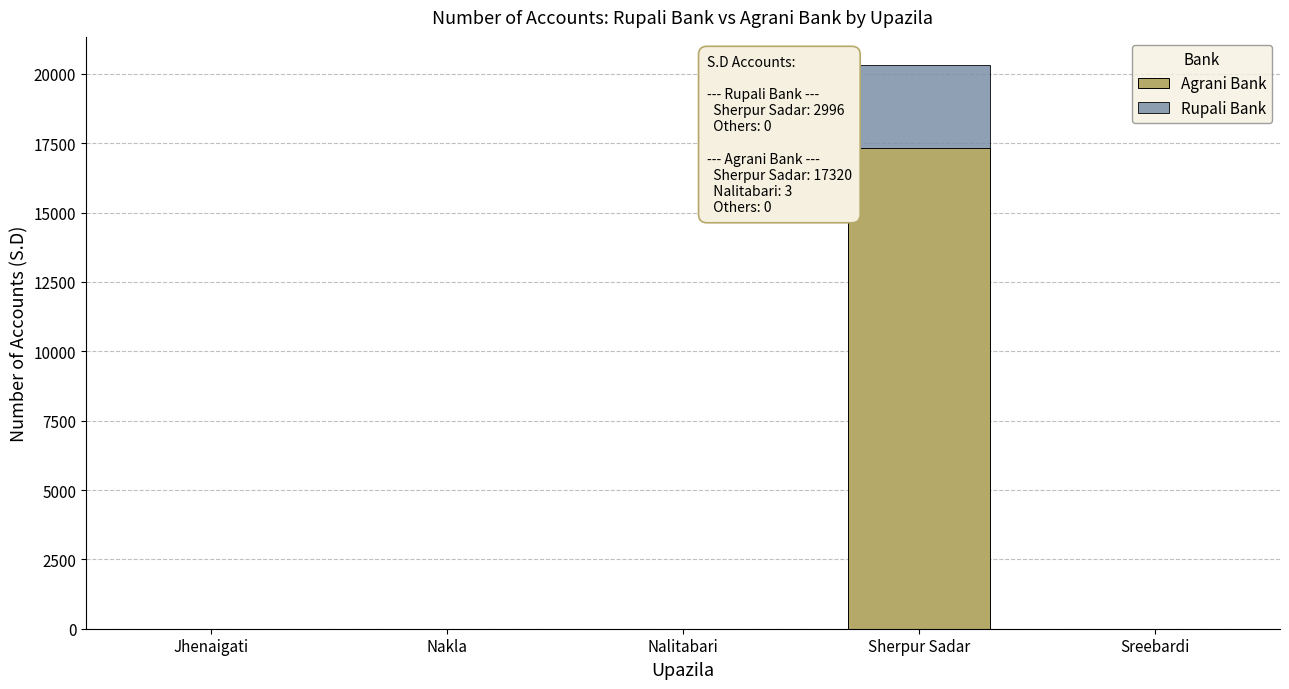

The value of Agrani Bank at Jhenaigati is 0. True or false?

True